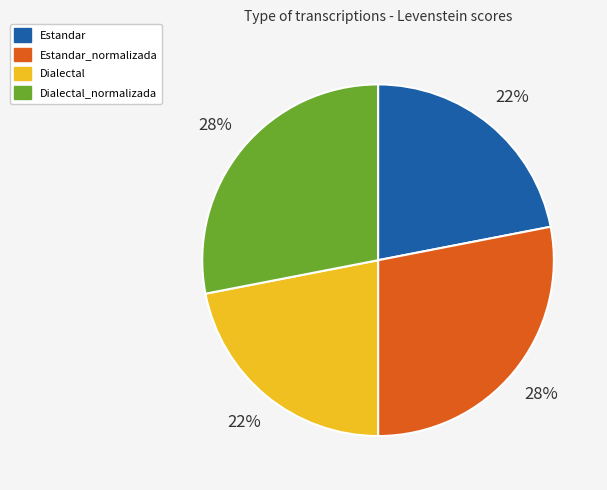

How many slices are in this pie chart?

4